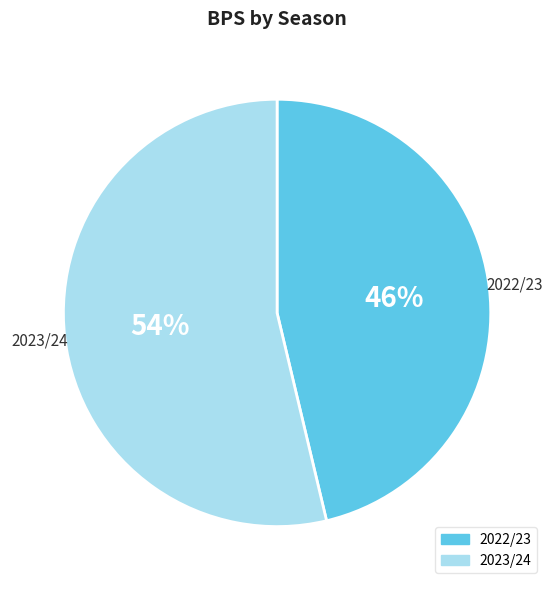

Approximately how many times larger is the value at 2022/23 compared to 2023/24?

0.9